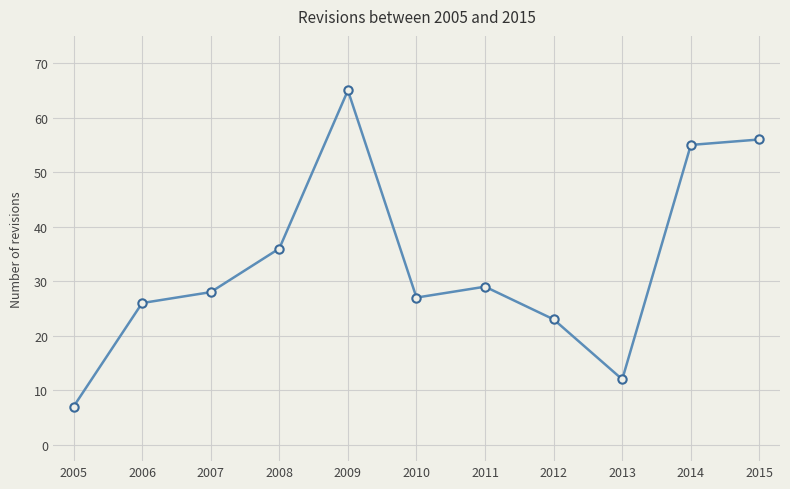

Which has a higher value, 2005 or 2014?

2014